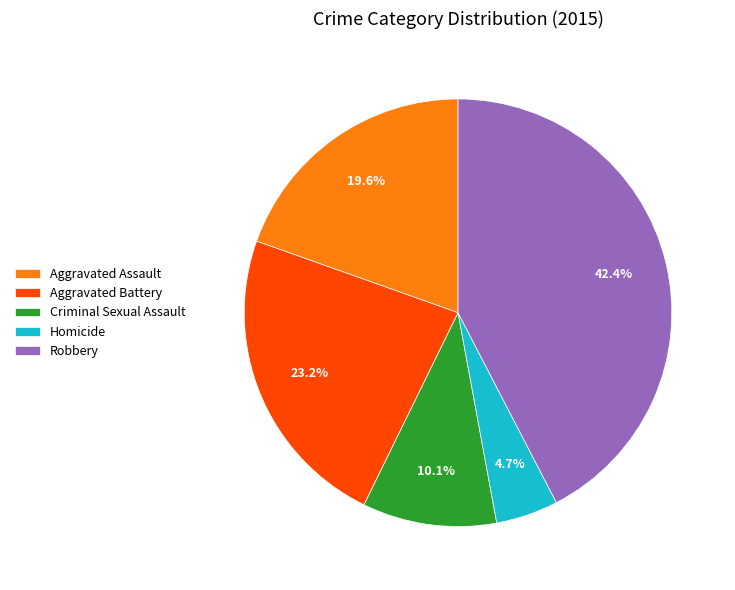

Rank the categories by value from highest to lowest.

Robbery, Aggravated Battery, Aggravated Assault, Criminal Sexual Assault, Homicide